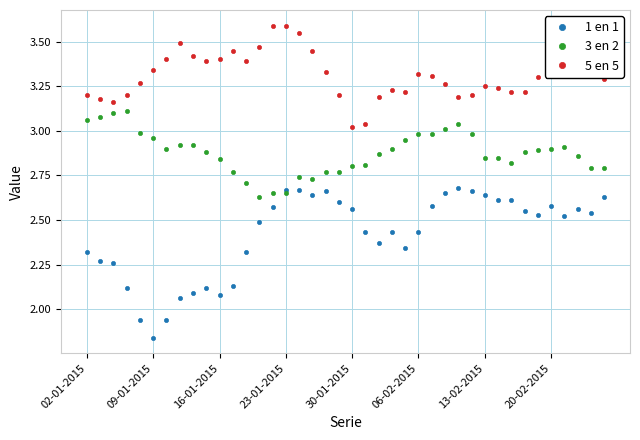

How many lines are shown in the chart?

3